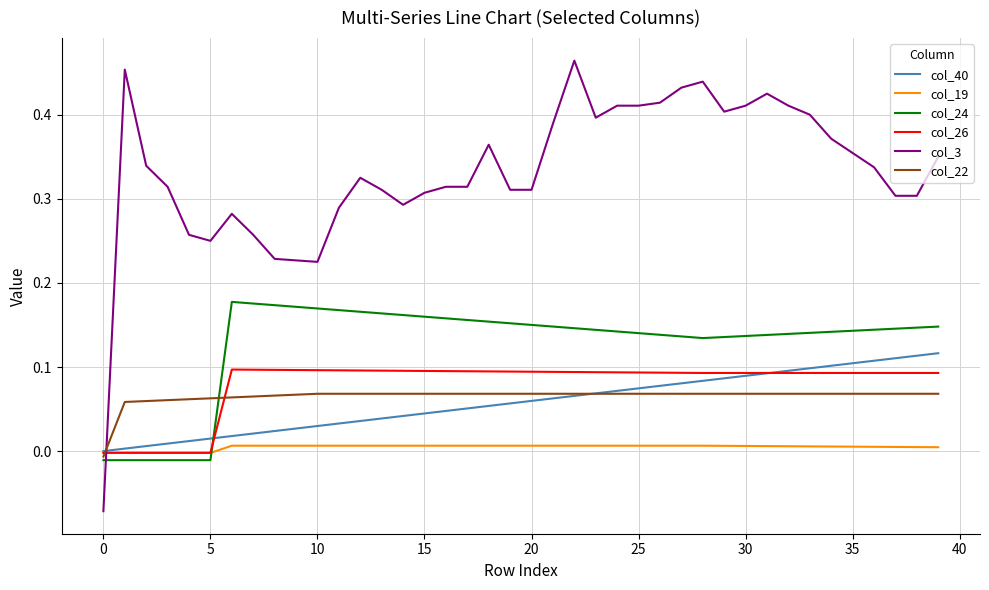

Which series has the widest spread of values?

col_3